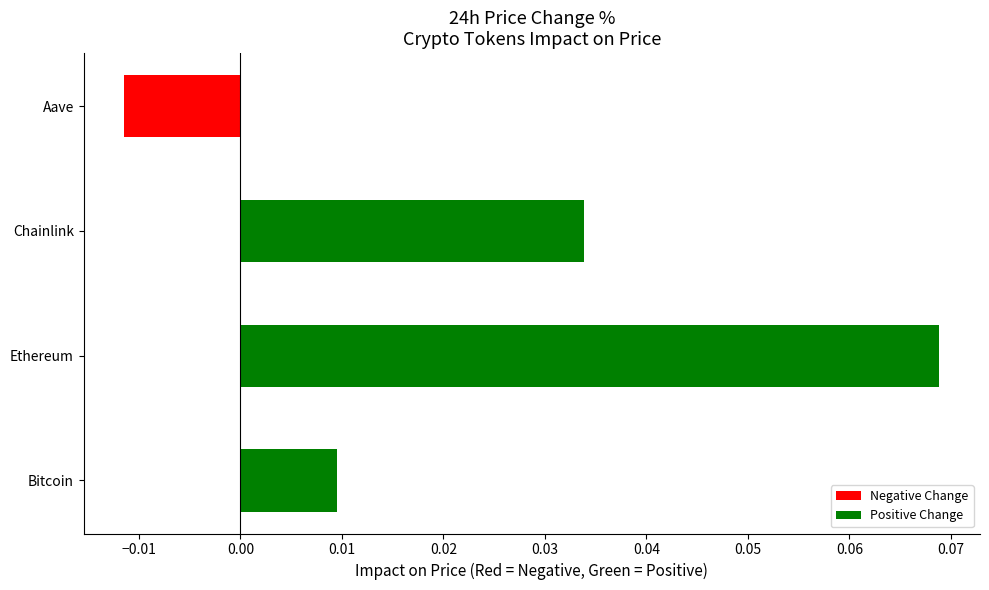

Which label corresponds to the smallest value in the chart?

Aave